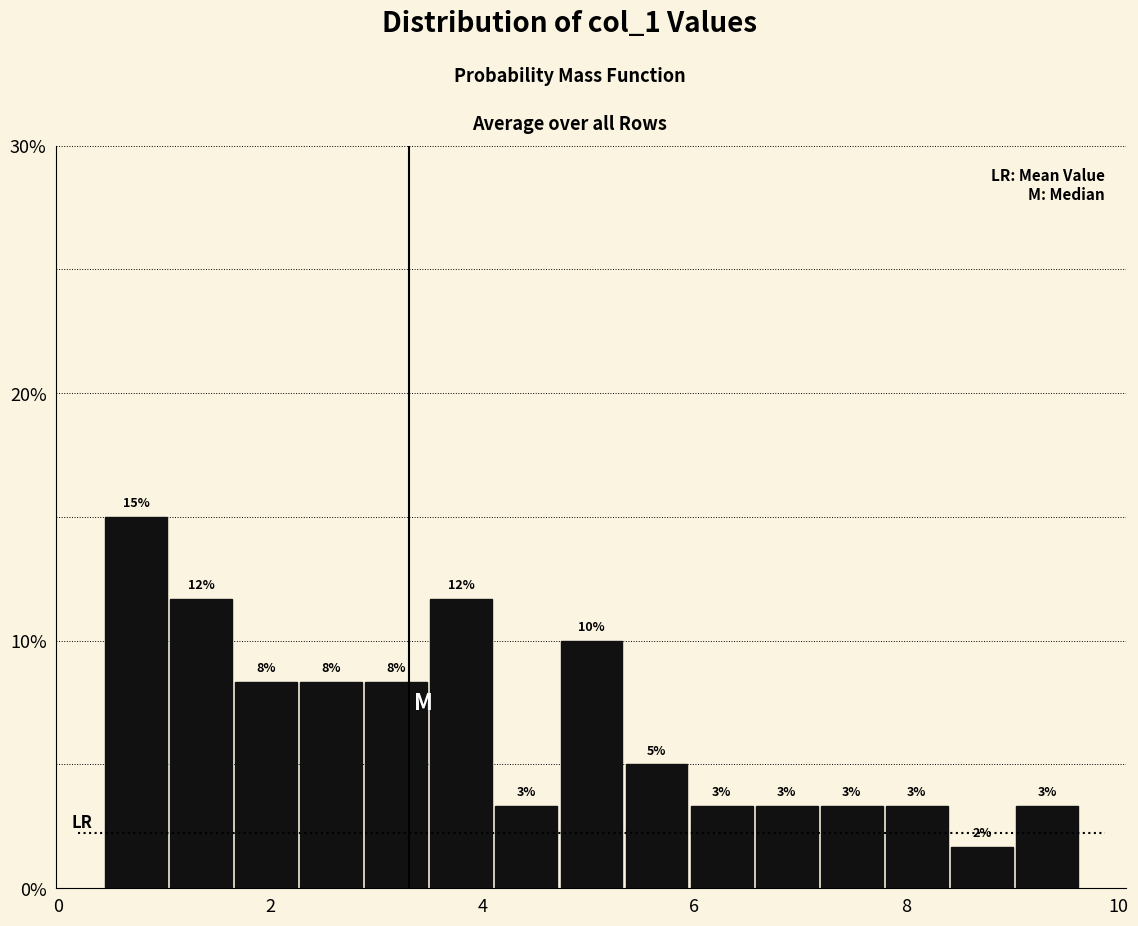

Read against the x-axis, roughly where is the centre of the tallest bar?

0.8